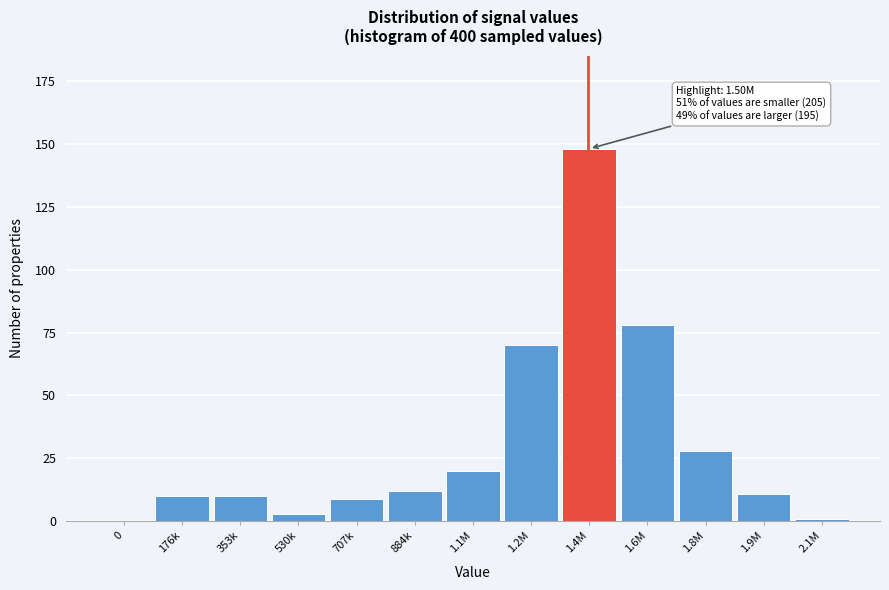

Reading left to right, extract all data points from this chart.

0=0	176k=10	353k=10	530k=3	707k=9	884k=12	1.1M=20	1.2M=70	1.4M=148	1.6M=78	1.8M=28	1.9M=11	2.1M=1